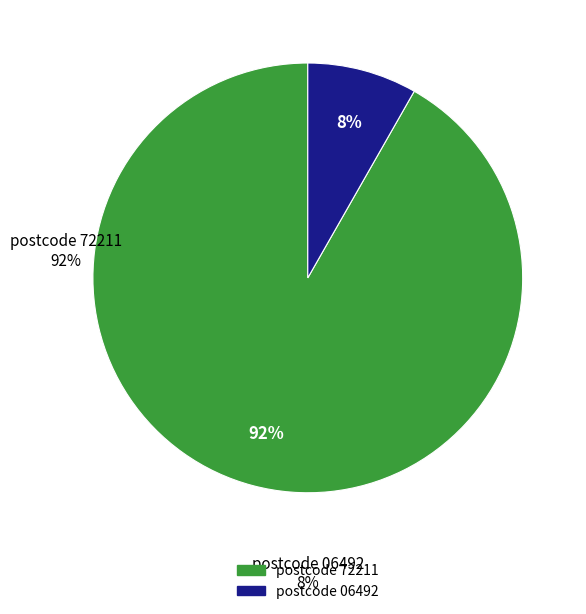

Is there any slice that represents more than half of the pie?

Yes